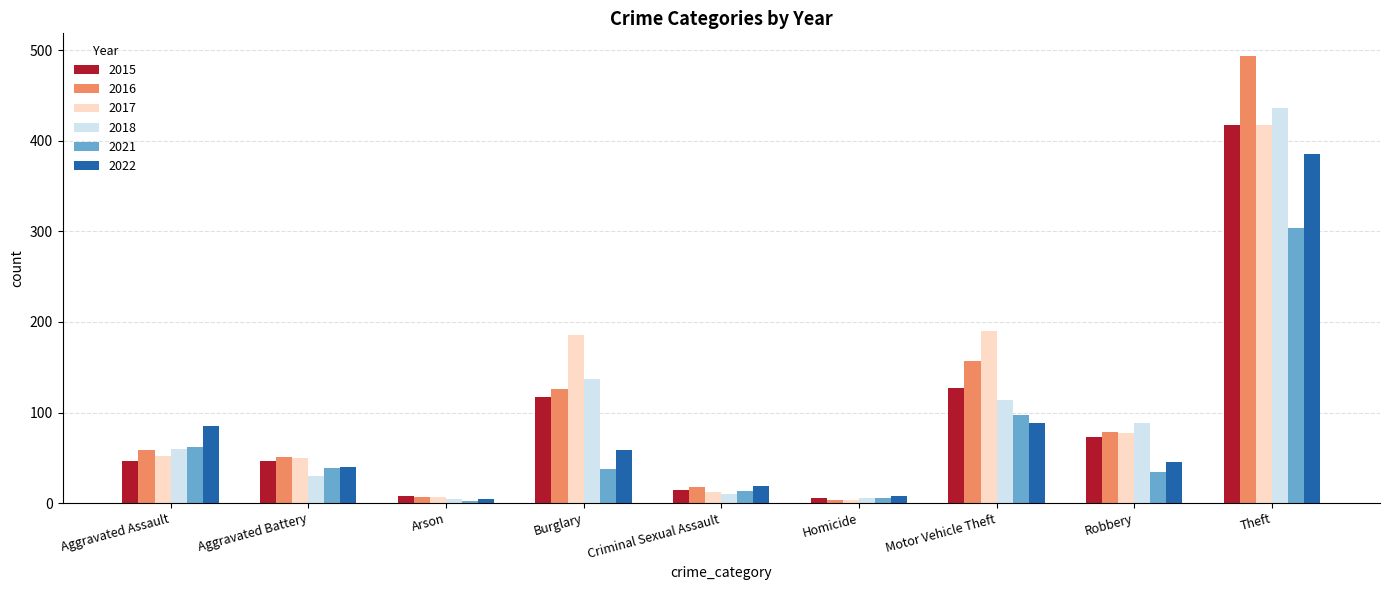

At which label is 2018 closest to 220?

Burglary